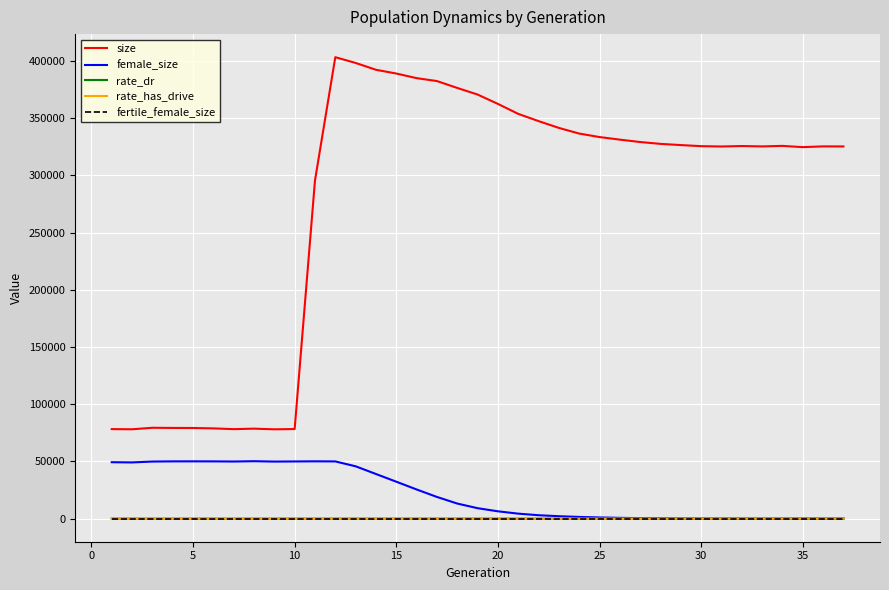

True or false: size and female_size intersect in this chart.

False